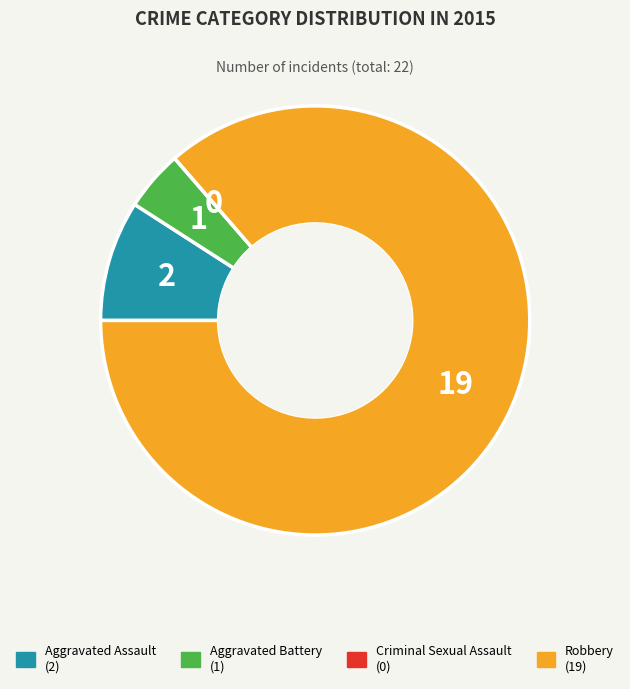

Which slice is the largest?

Robbery